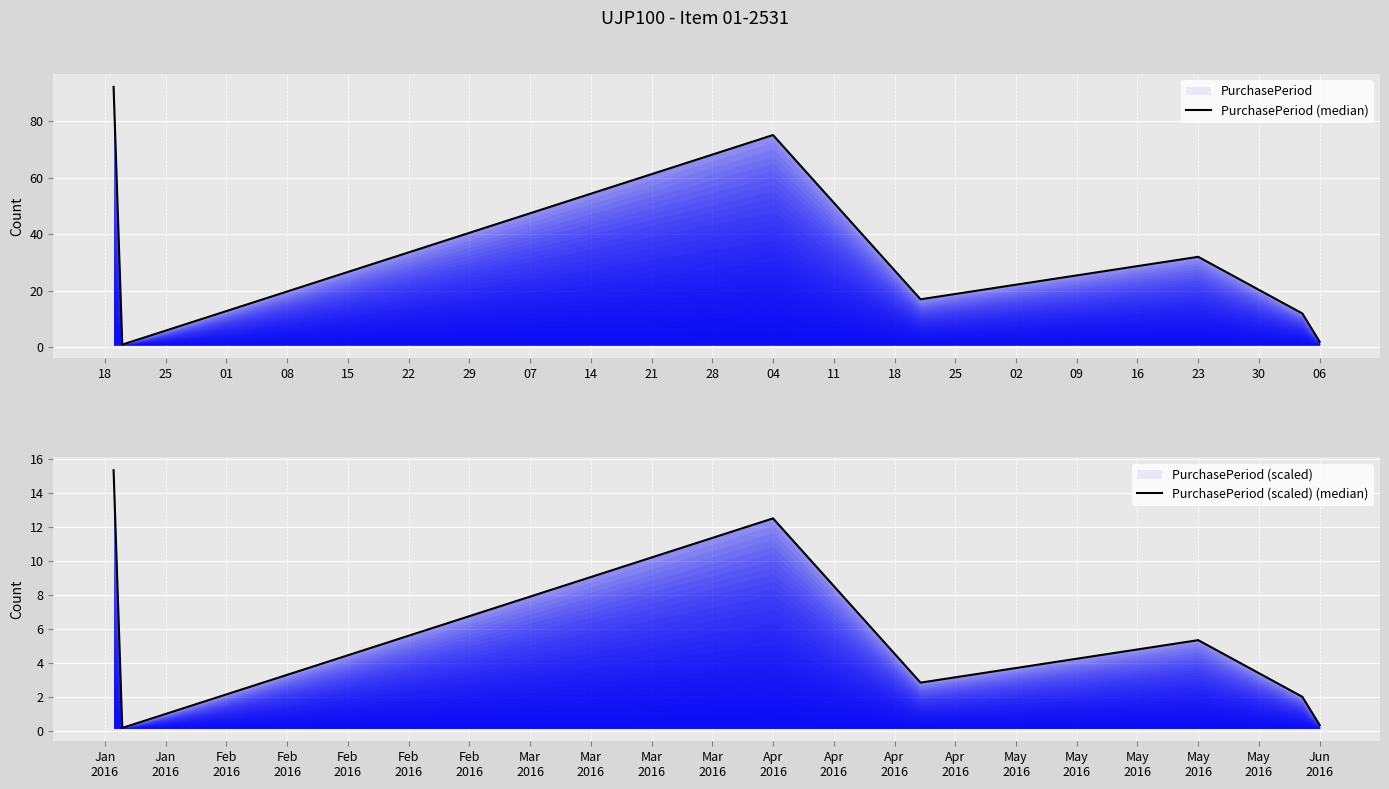

Between 18 and 22, which series saw the biggest shift?

PurchasePeriod (median)